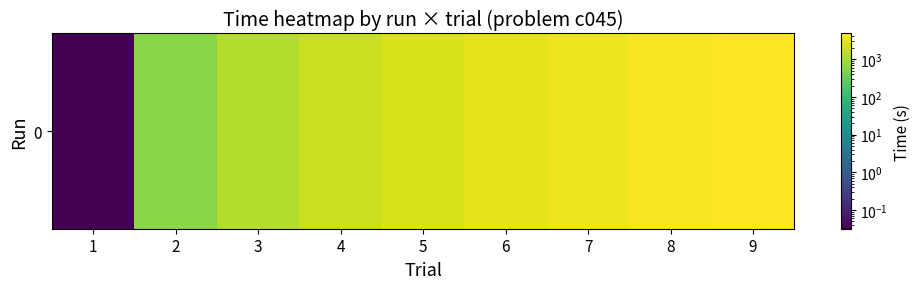

Rank the categories by value from highest to lowest.

9, 8, 7, 6, 5, 4, 3, 2, 1